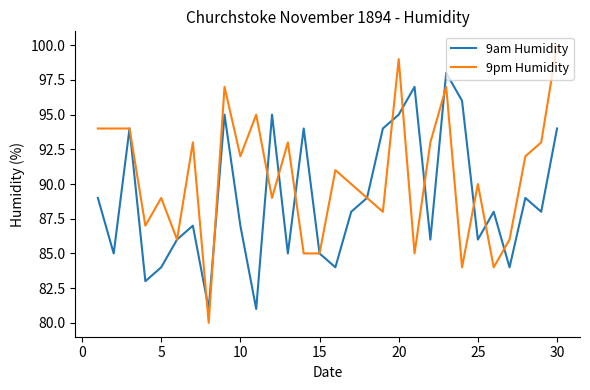

Which series has the largest total across all categories?

9pm Humidity